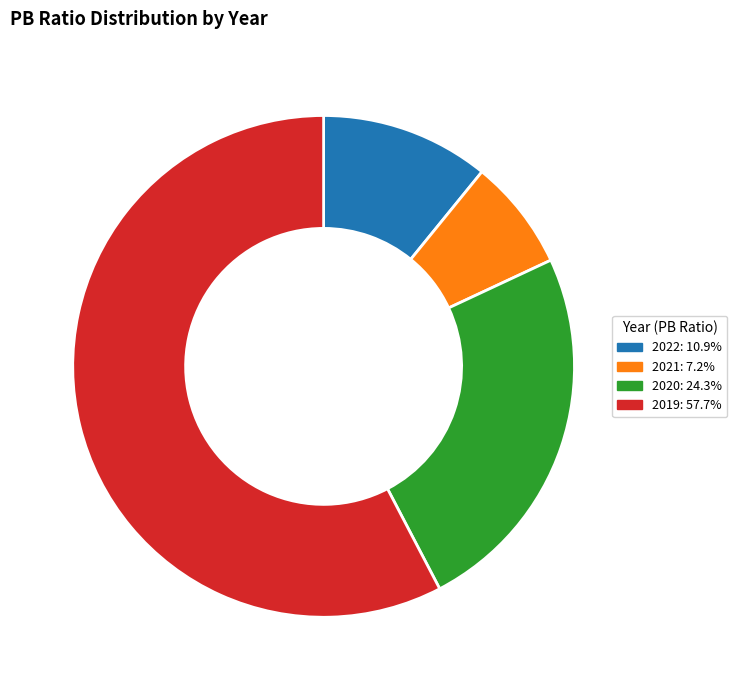

True or false: 2022 accounts for 1% of the total.

False